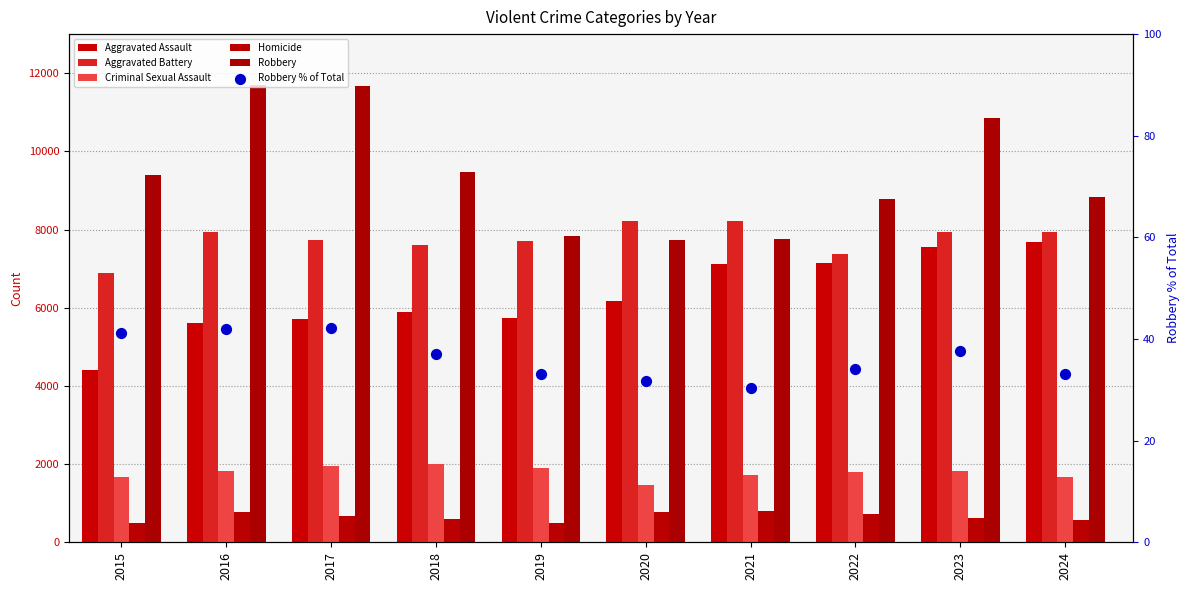

At how many categories does at least one series exceed 1336?

10